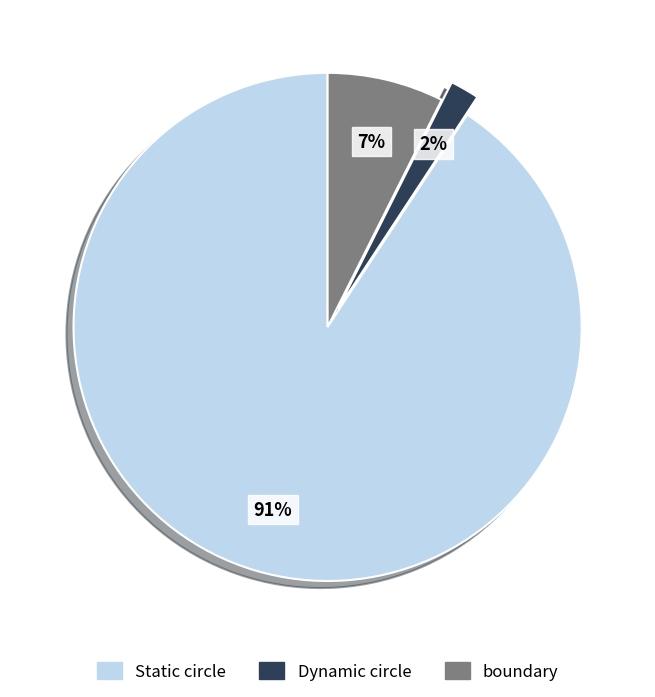

The Dynamic circle slice represents 2% of the pie. True or false?

True